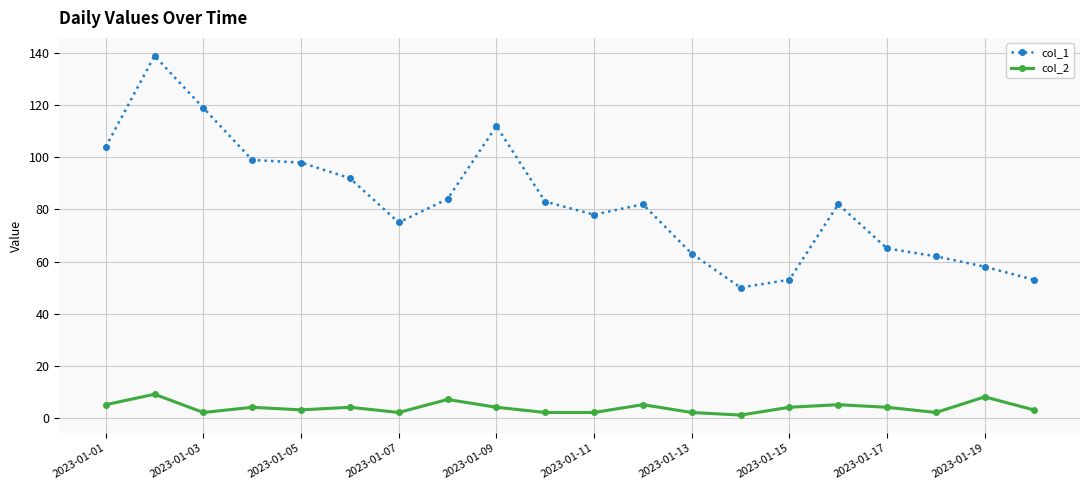

True or false: col_2 and col_1 intersect in this chart.

False